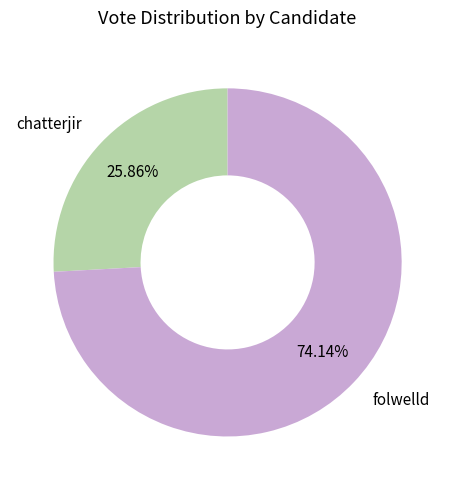

The chatterjir slice represents 31% of the pie. True or false?

False